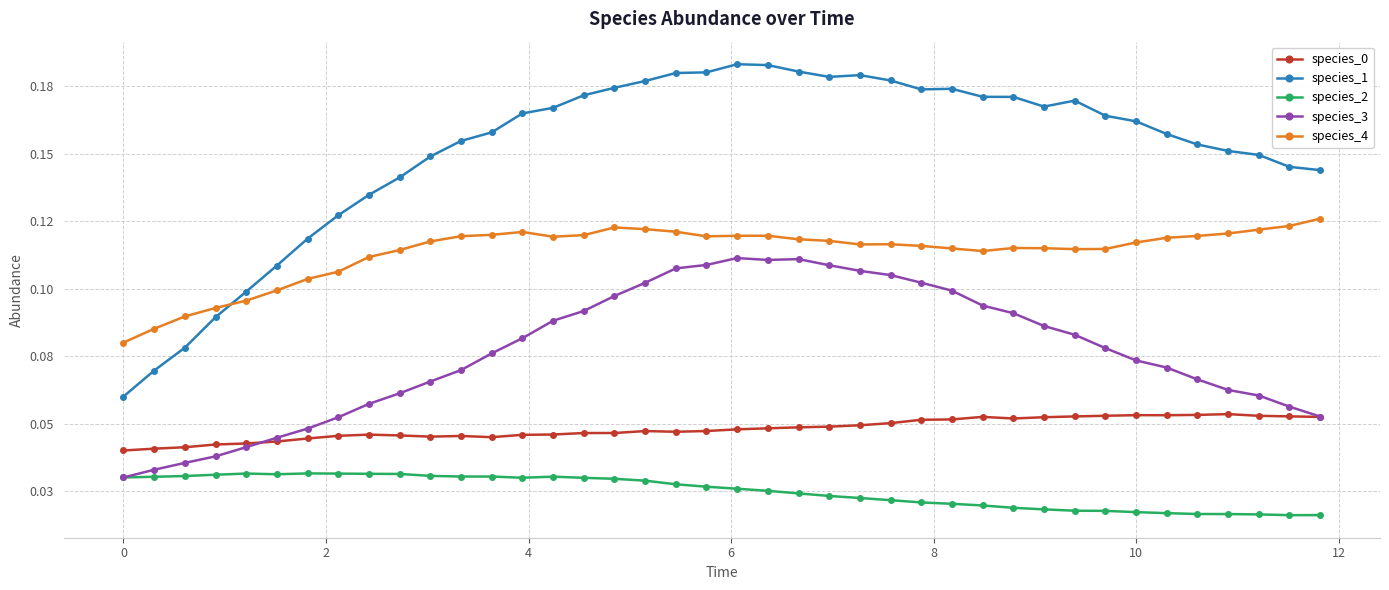

True or false: species_2 and species_1 cross at least once.

False